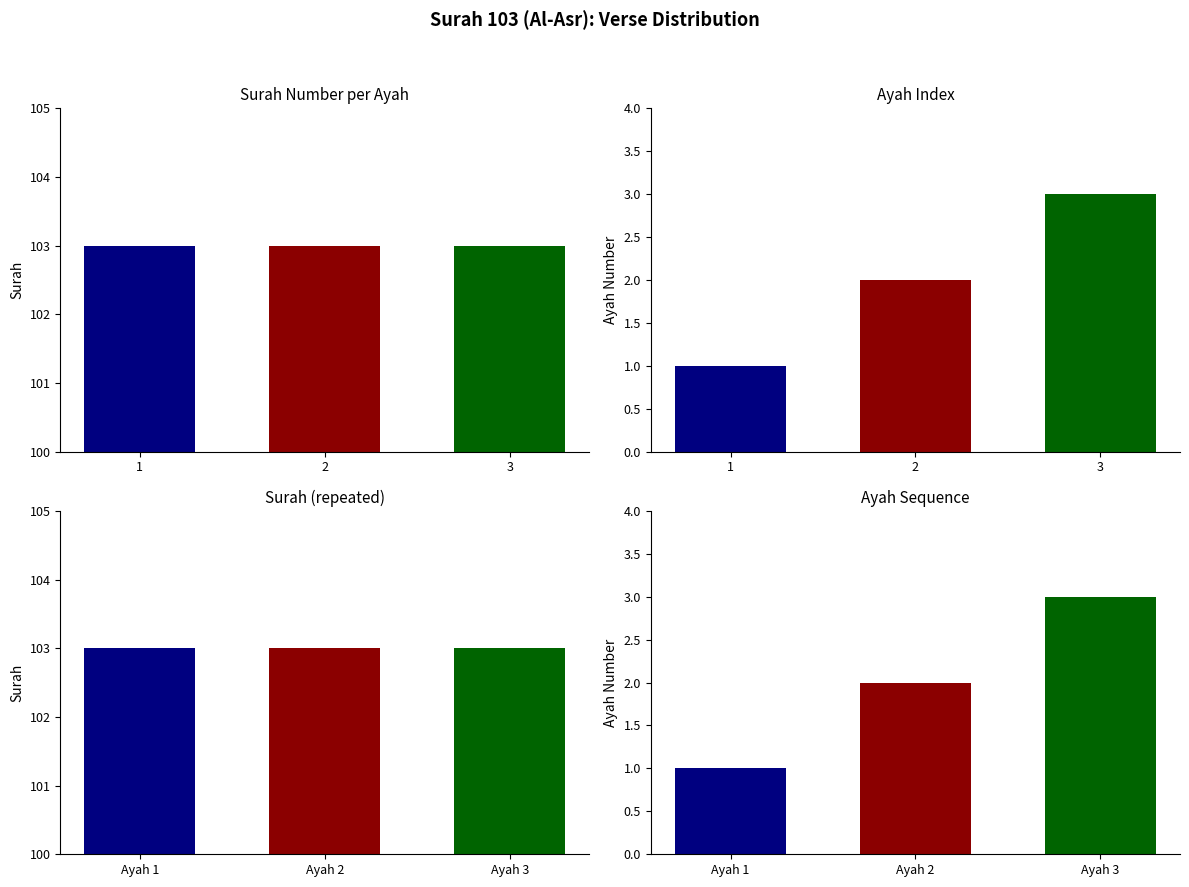

What is the spread (max minus min) of values at 1?

102